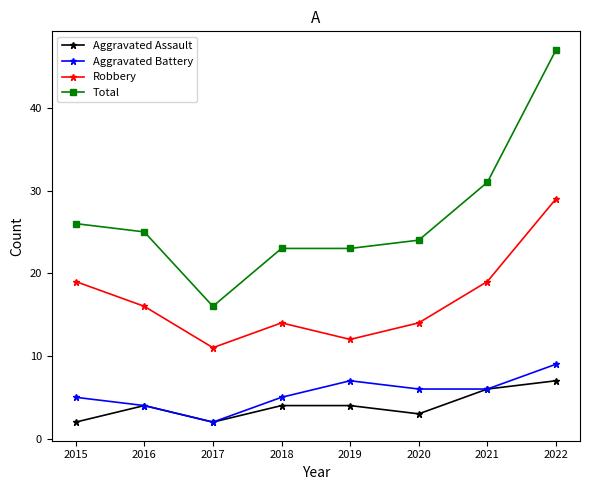

Which series has the widest spread of values?

Total